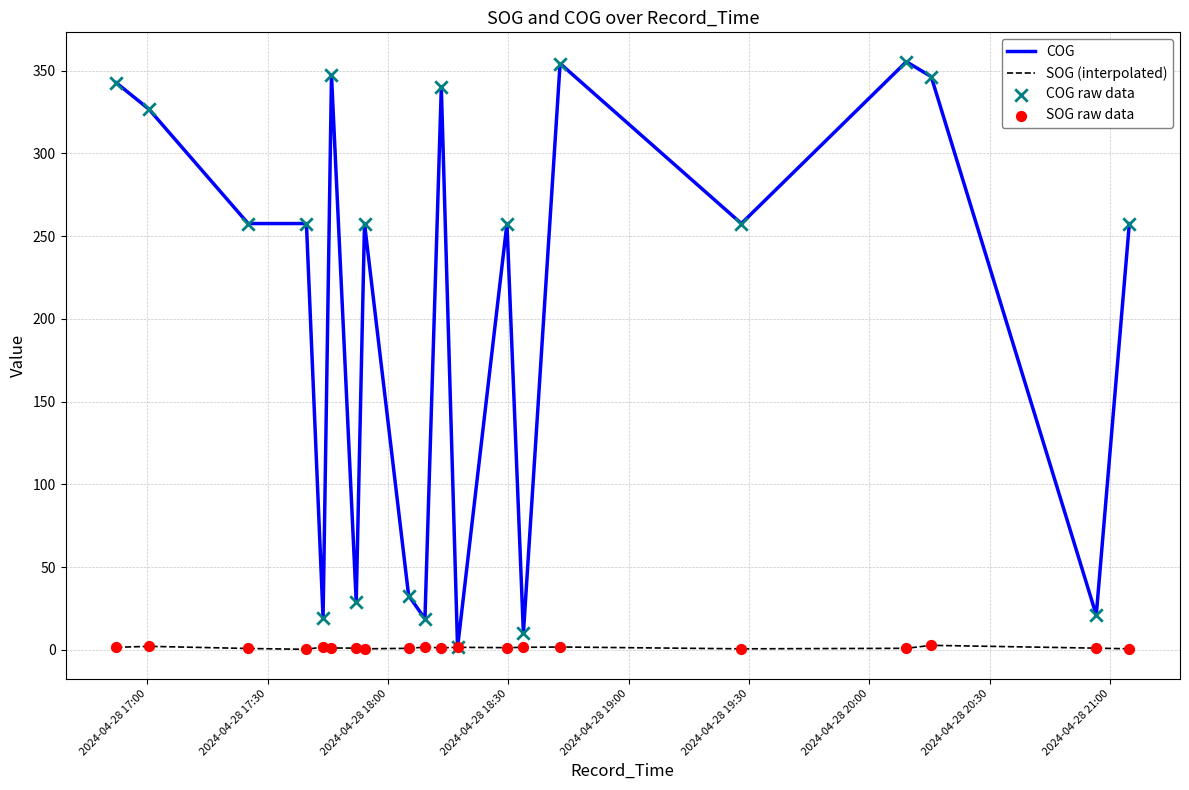

At how many categories does at least one series exceed 74?

13